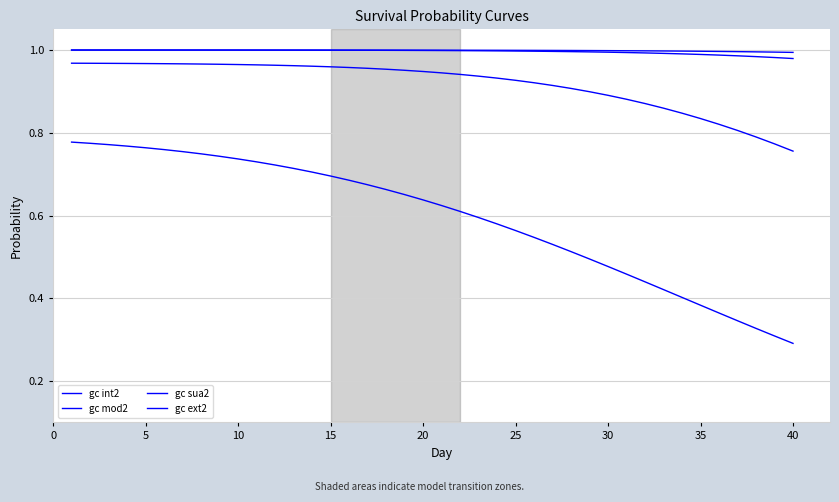

Does the chart display data point markers on the line(s)?

No